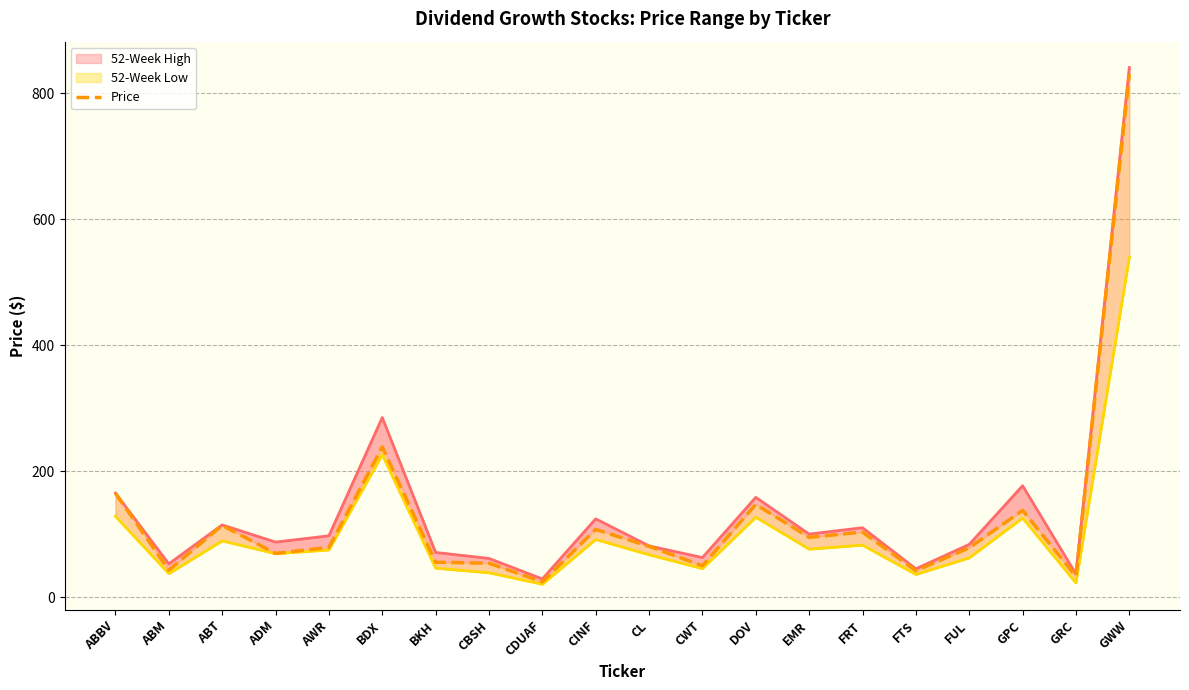

The chart shows a value of 830.8 at GWW. True or false?

True